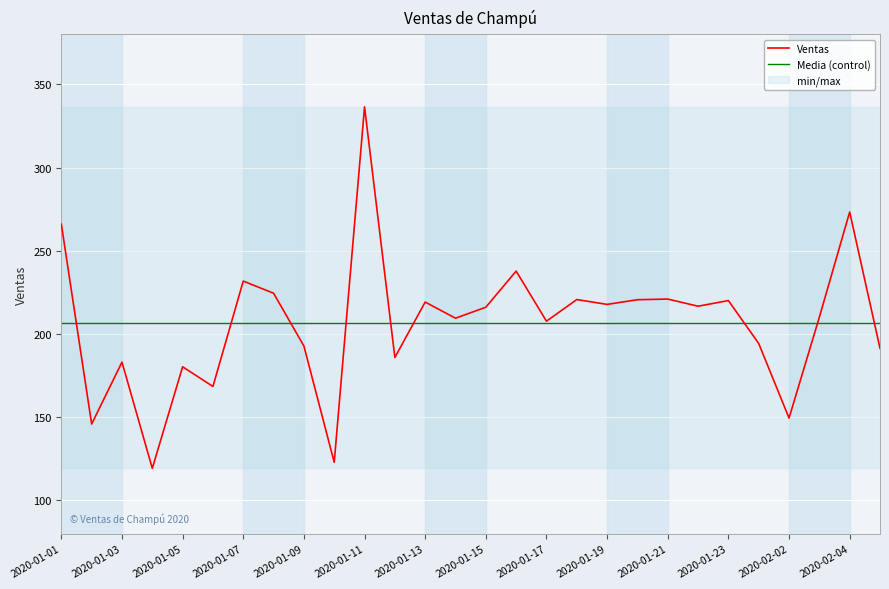

At 19, list the series in order from smallest to largest.

Media (control), Ventas